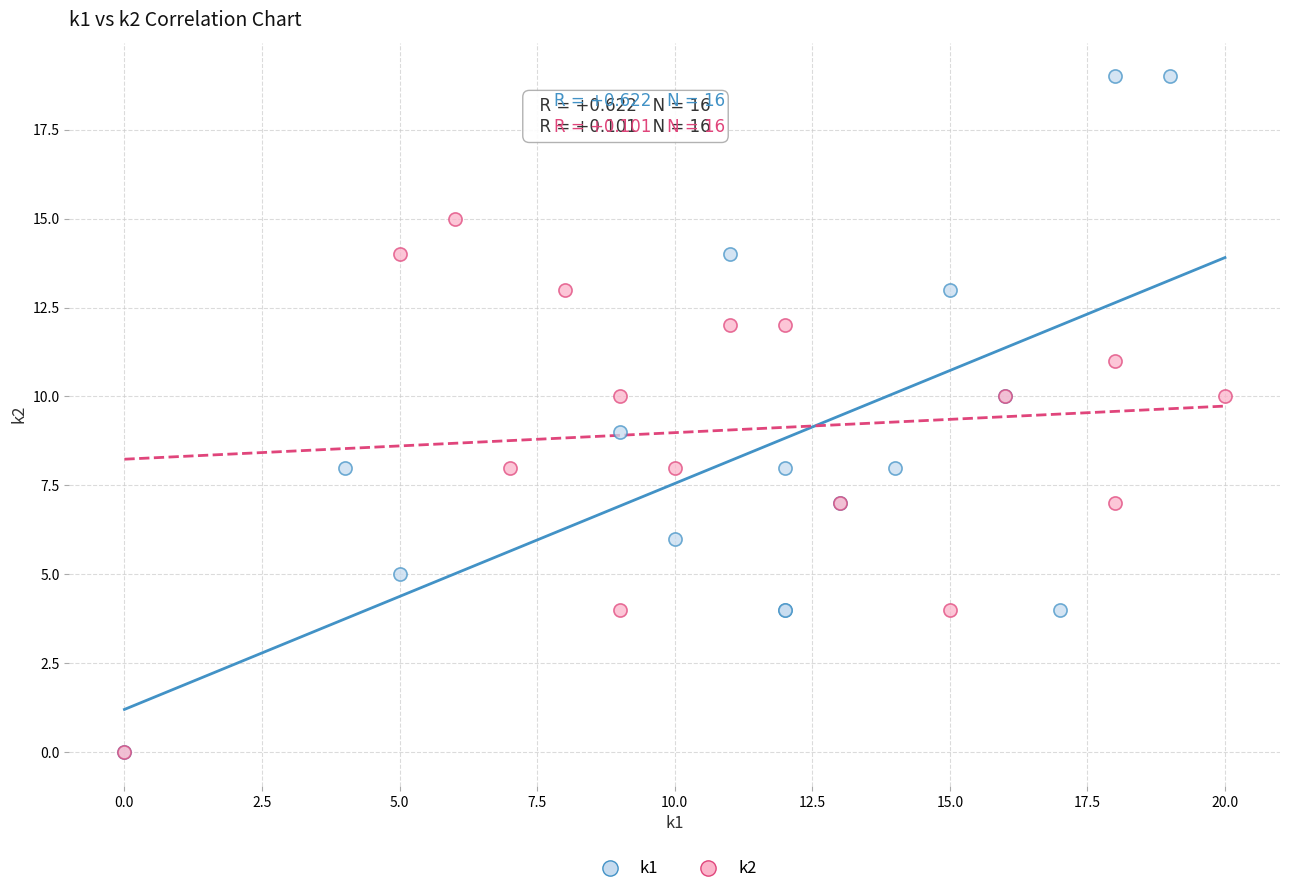

Which series contains the highest Y value?

k1